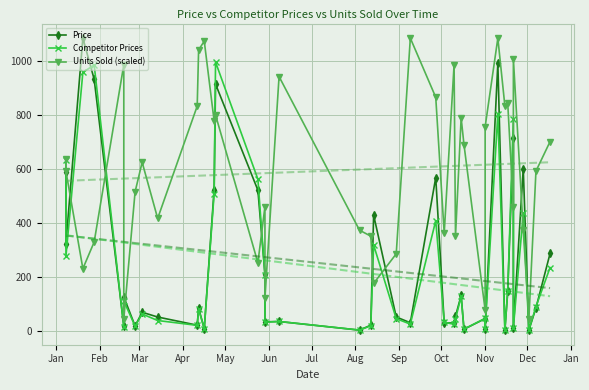

How many categories are shown in the chart?

40